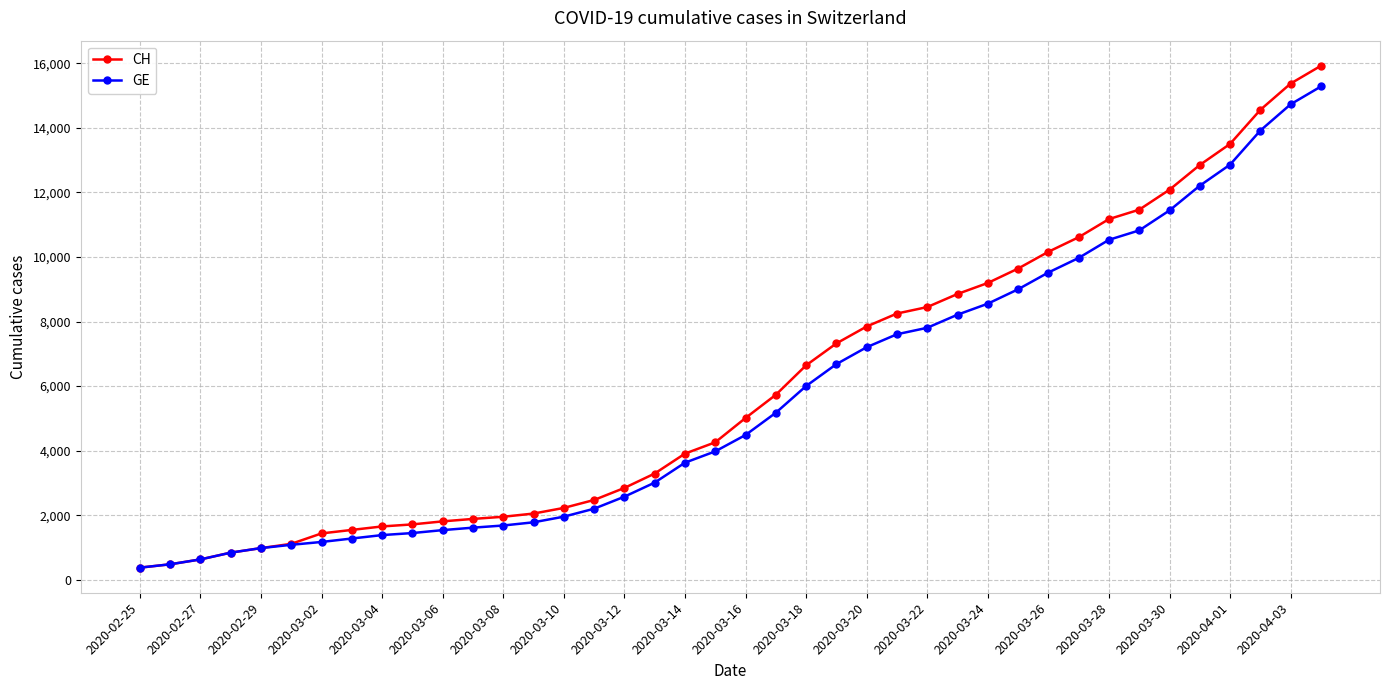

What is the minimum value for CH?

375